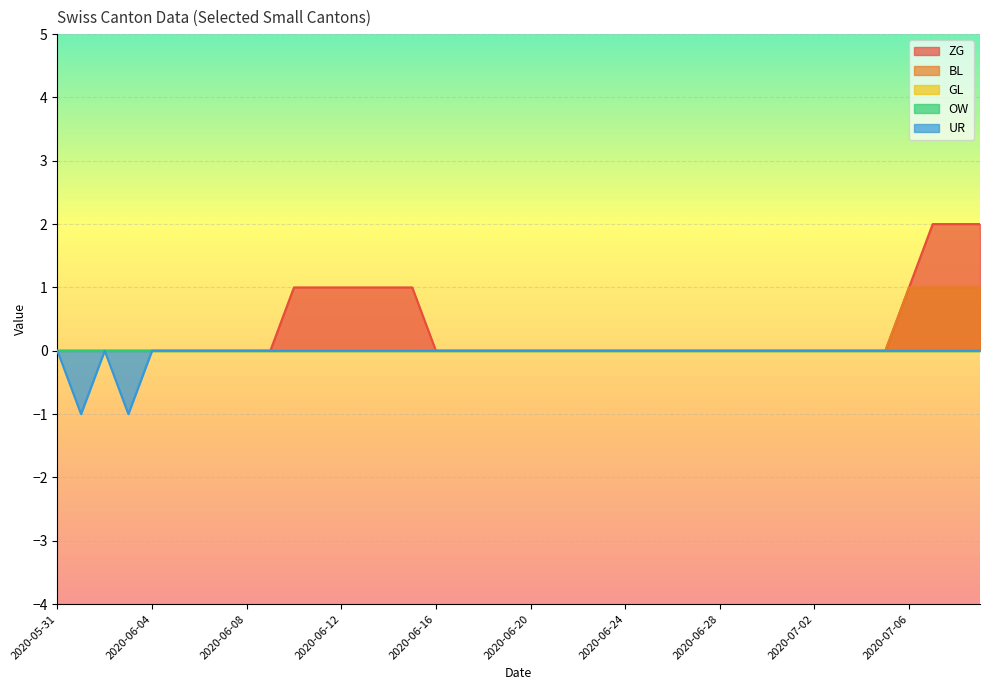

What is the label of the 27th point from the left?

2020-06-26